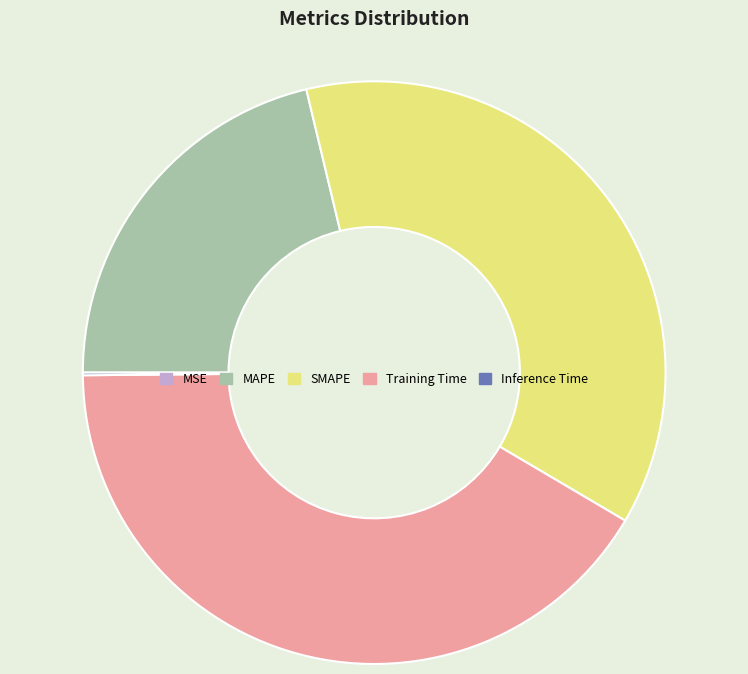

Is Training Time the majority of the pie?

No